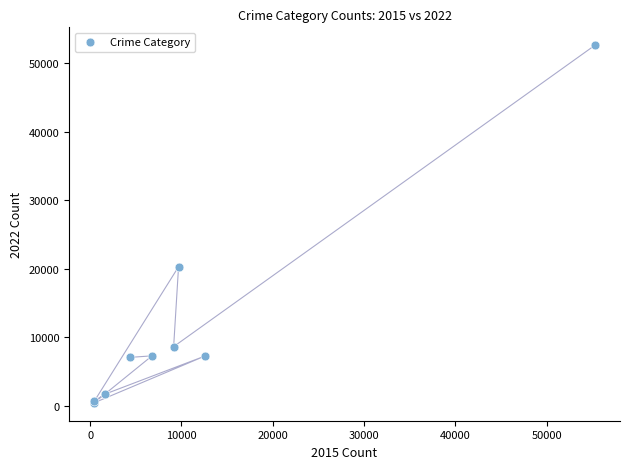

What Y value in the scatter plot is closest to 26512?

20277